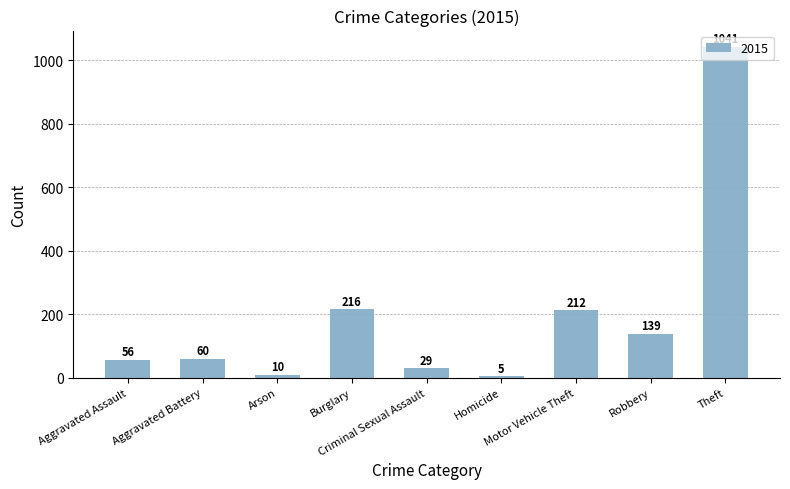

What is the maximum value shown in the chart?

1041